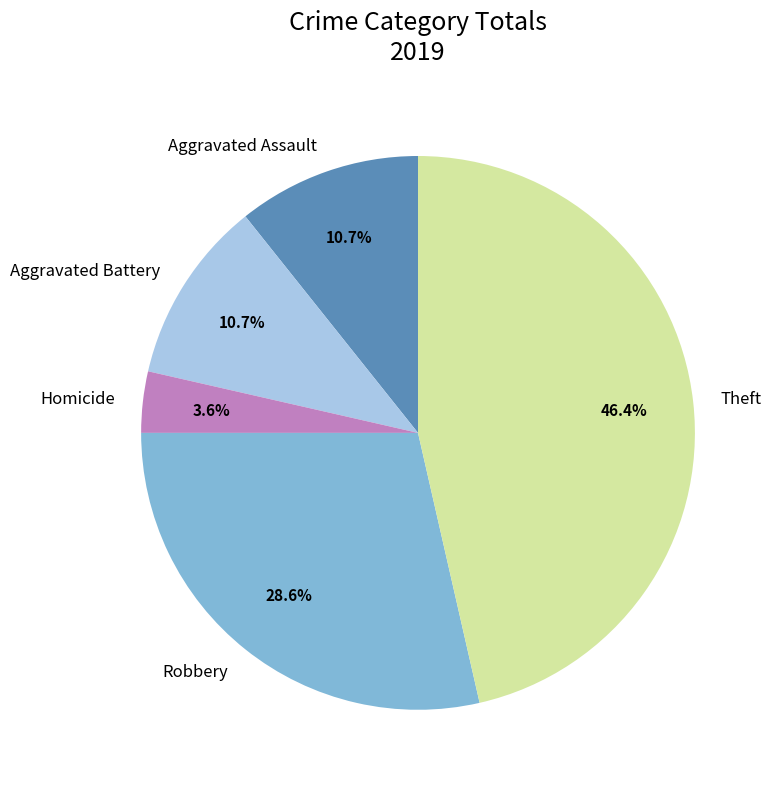

What percentage is NOT represented by Aggravated Assault?

89.3%